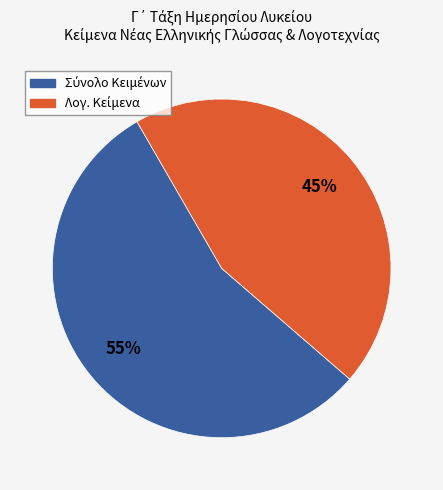

To the nearest percent, what is the average slice percentage?

50%